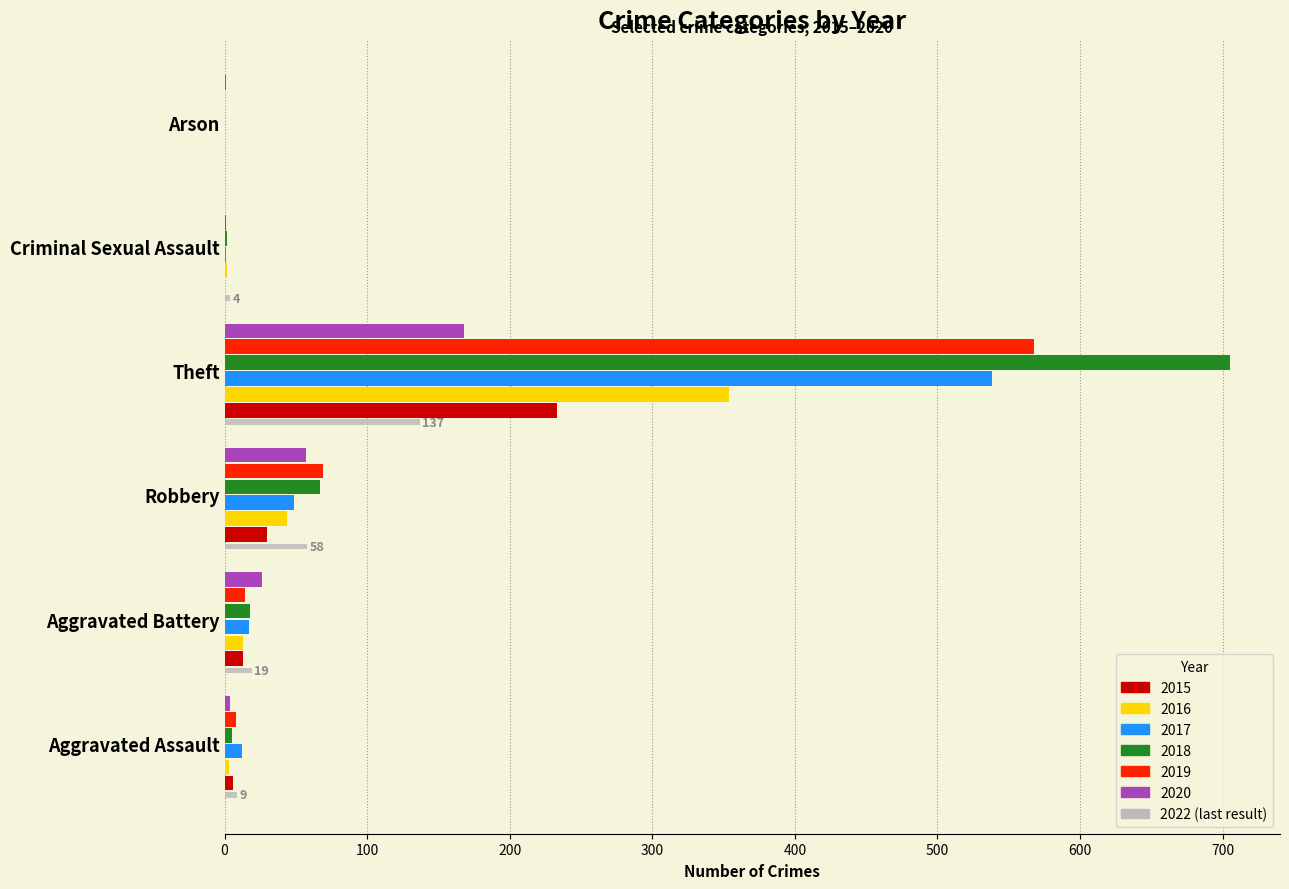

What is the sum of the 2018 values at Criminal Sexual Assault and Aggravated Assault?

7